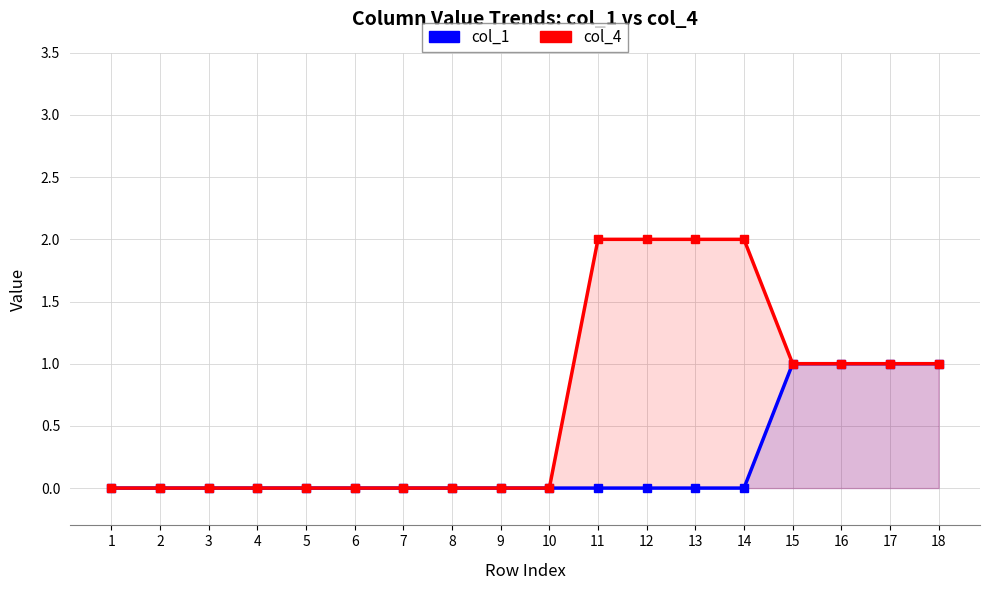

What is the total value across all series at 16?

2